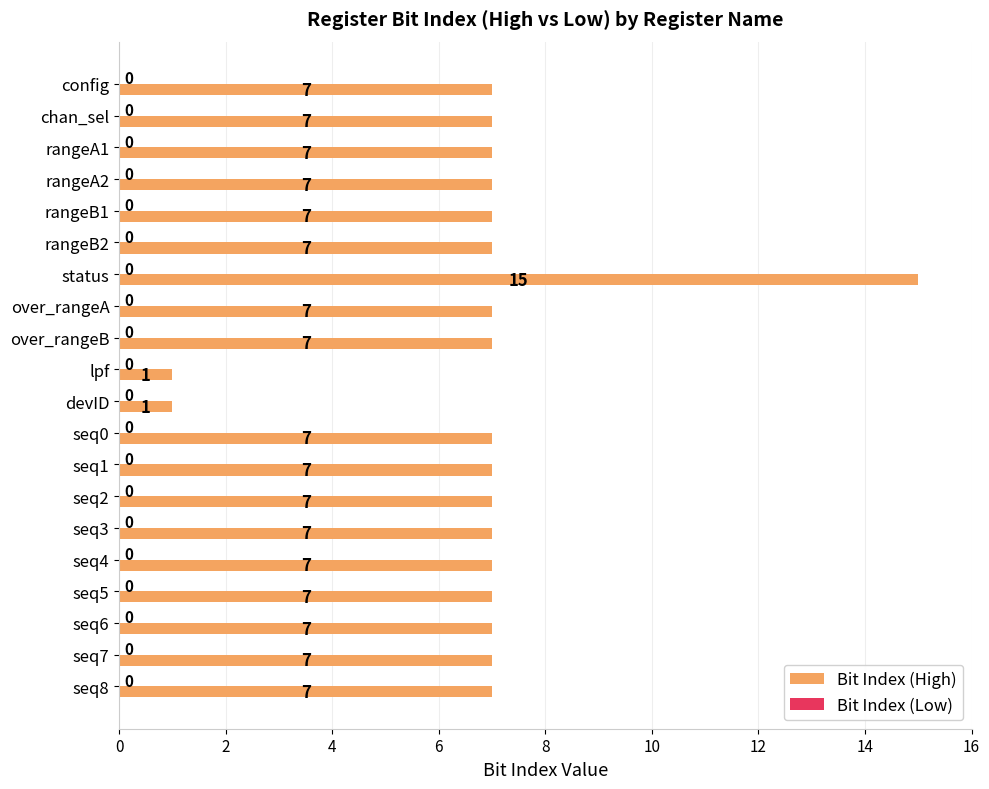

At which category does the chart reach its peak across all series?

status